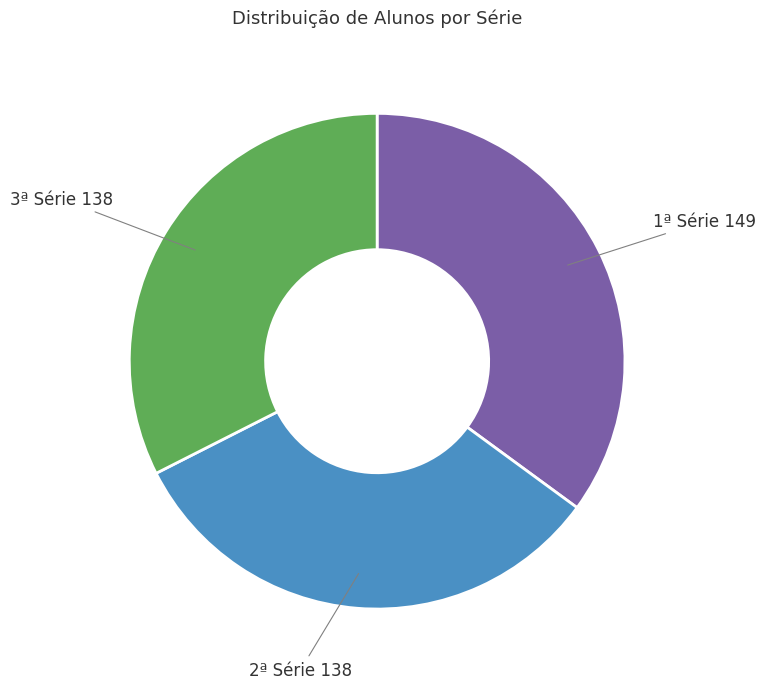

Is there a majority slice in this chart?

No